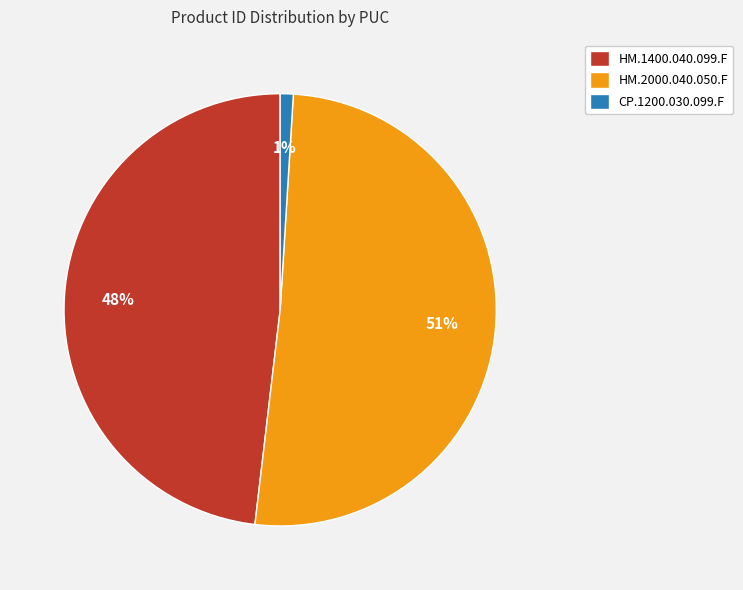

How many segments does this pie chart have?

3